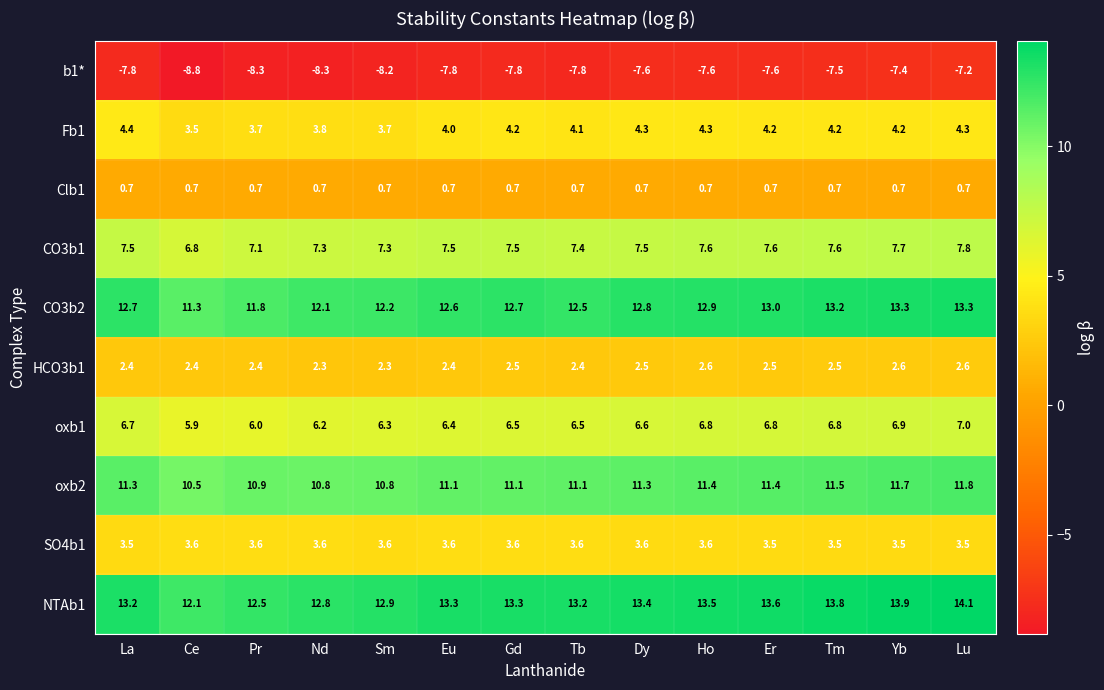

How many Fb1 values are between 3 and 4?

5